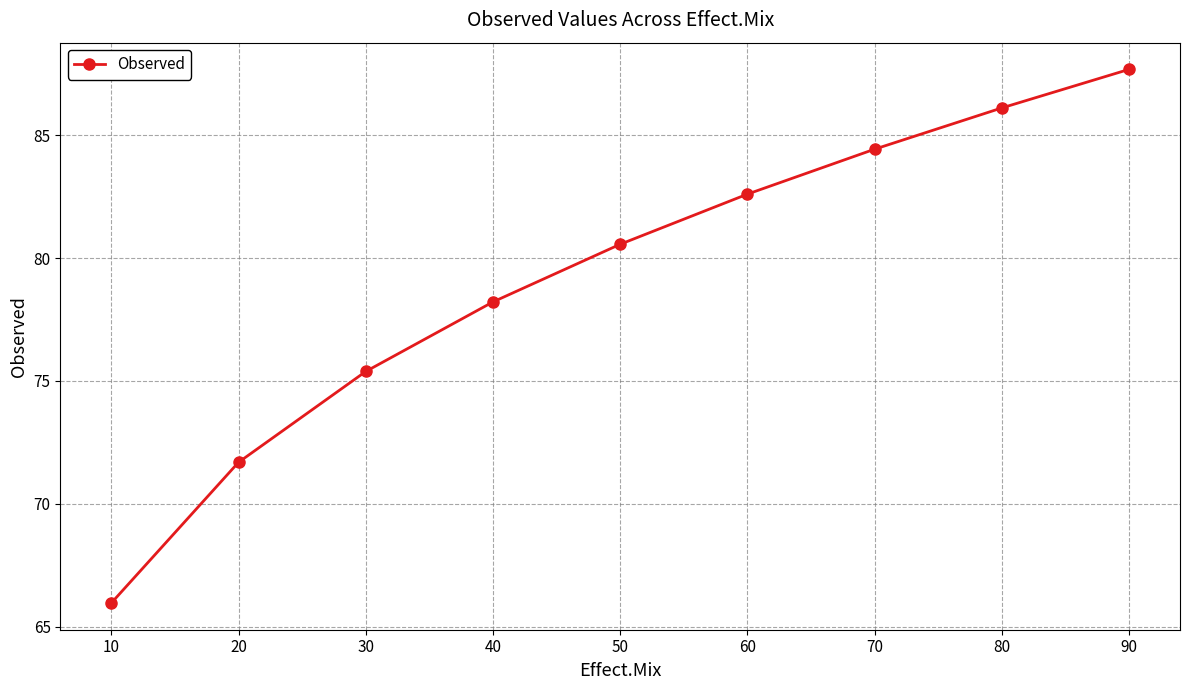

How many data points are less than 80?

4